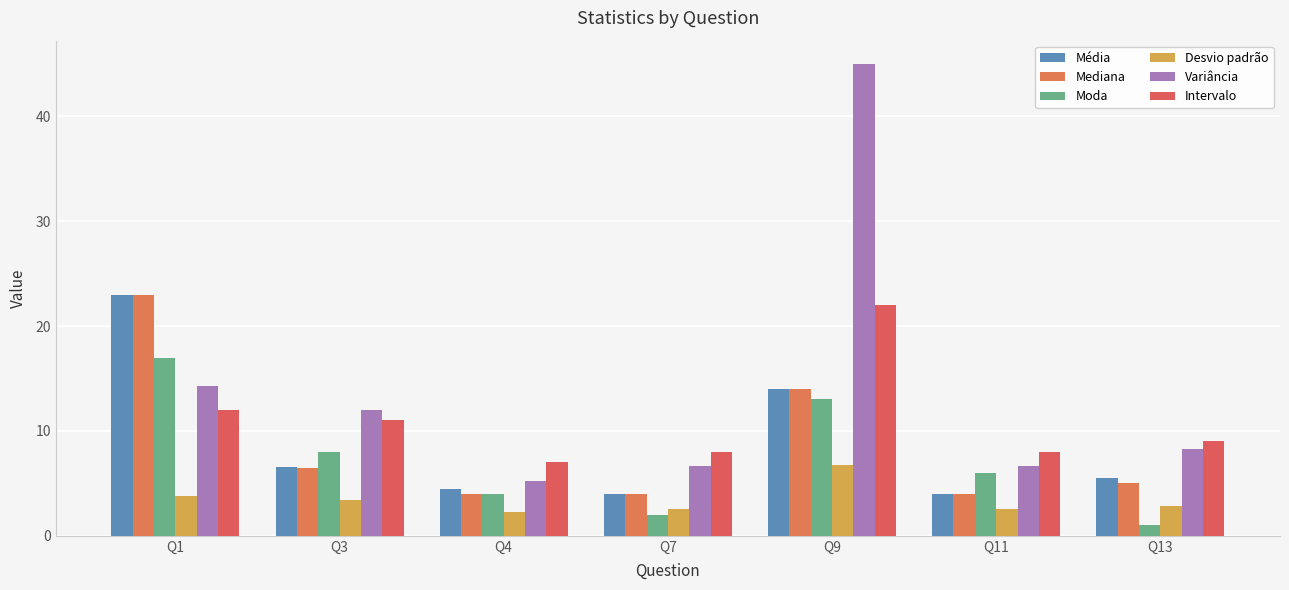

What is the greatest value displayed?

45.0